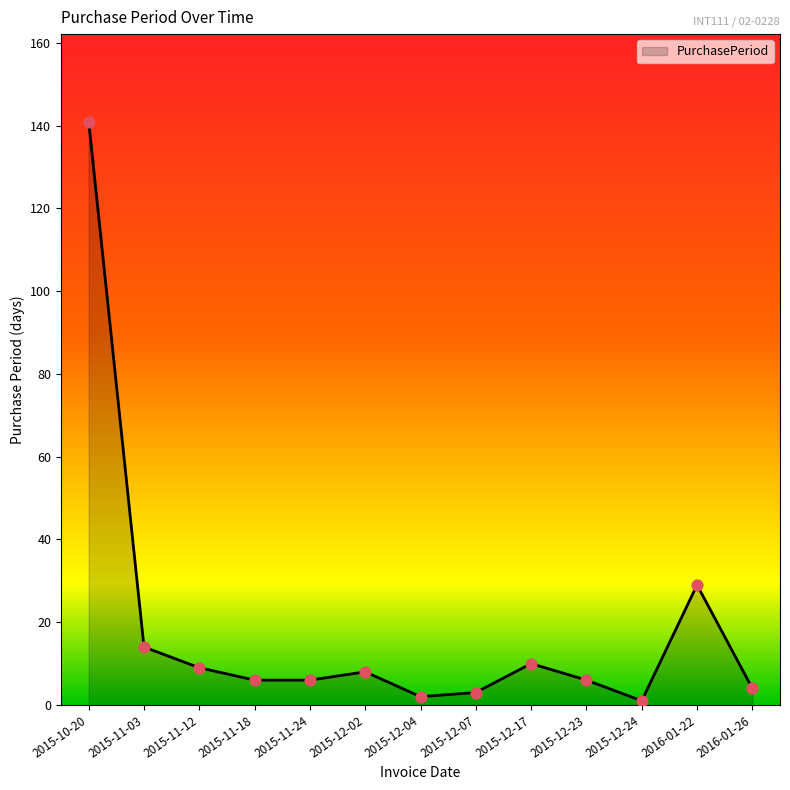

Approximately how many times larger is the value at 2015-12-17 compared to 2015-11-12?

1.1